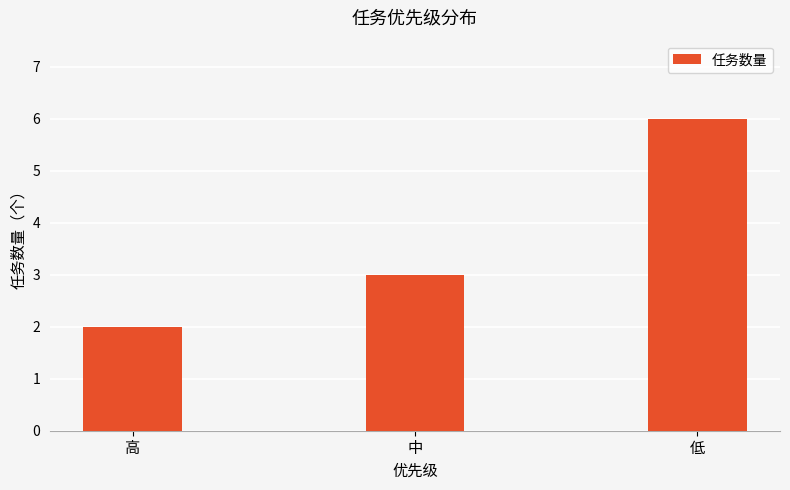

Which category has the highest value across all series?

低